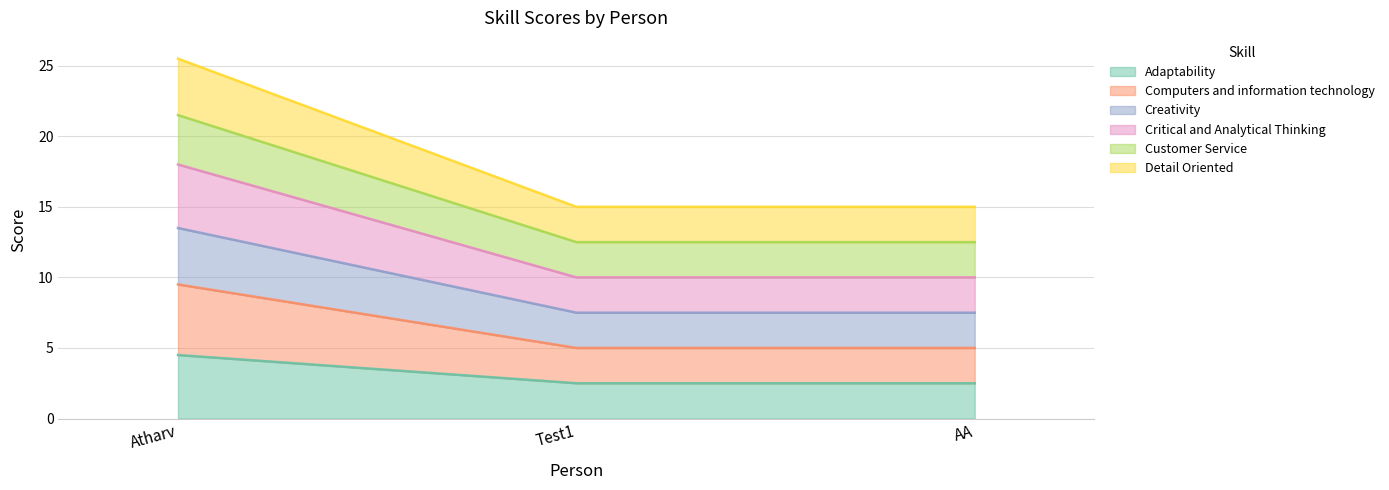

Does the chart display data point markers on the line(s)?

No